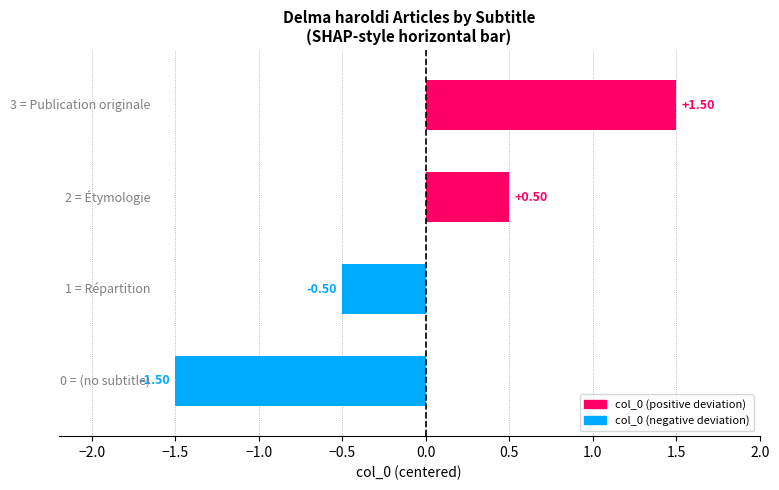

What is the difference between the maximum and minimum values?

3.0